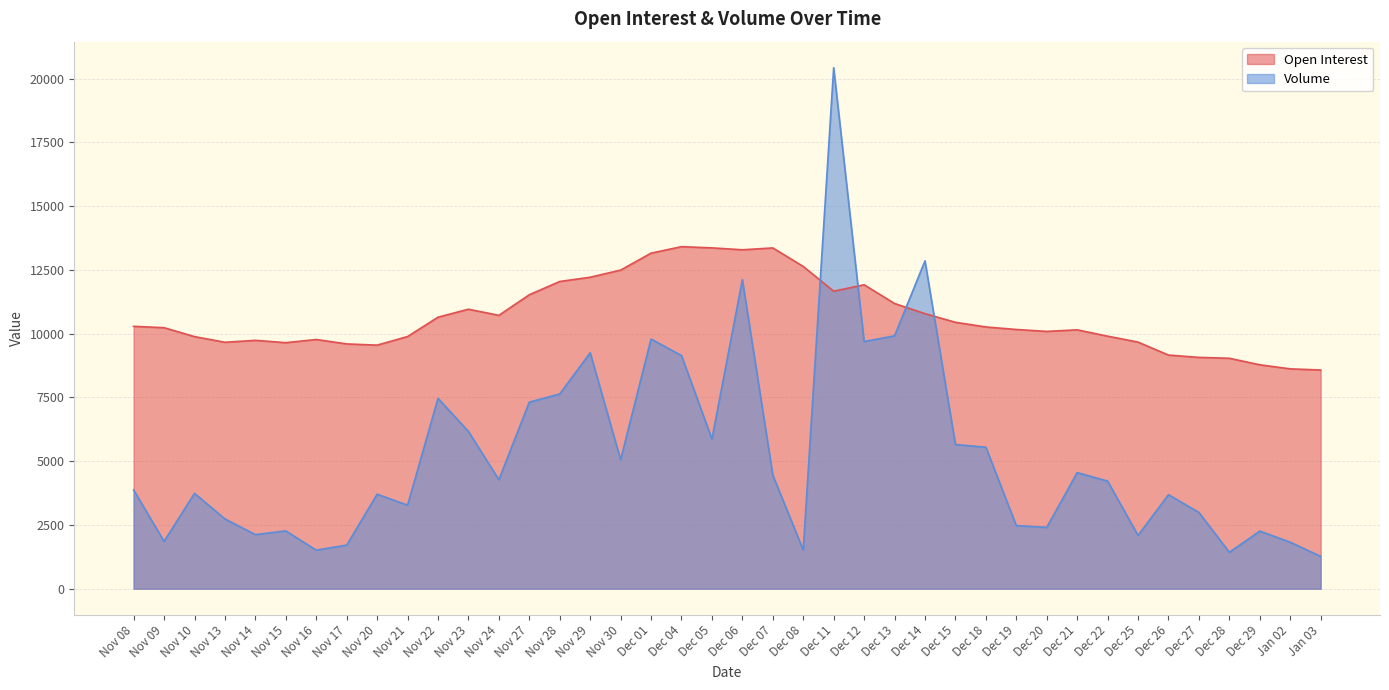

True or false: Volume has more than 0 interior local peaks.

True